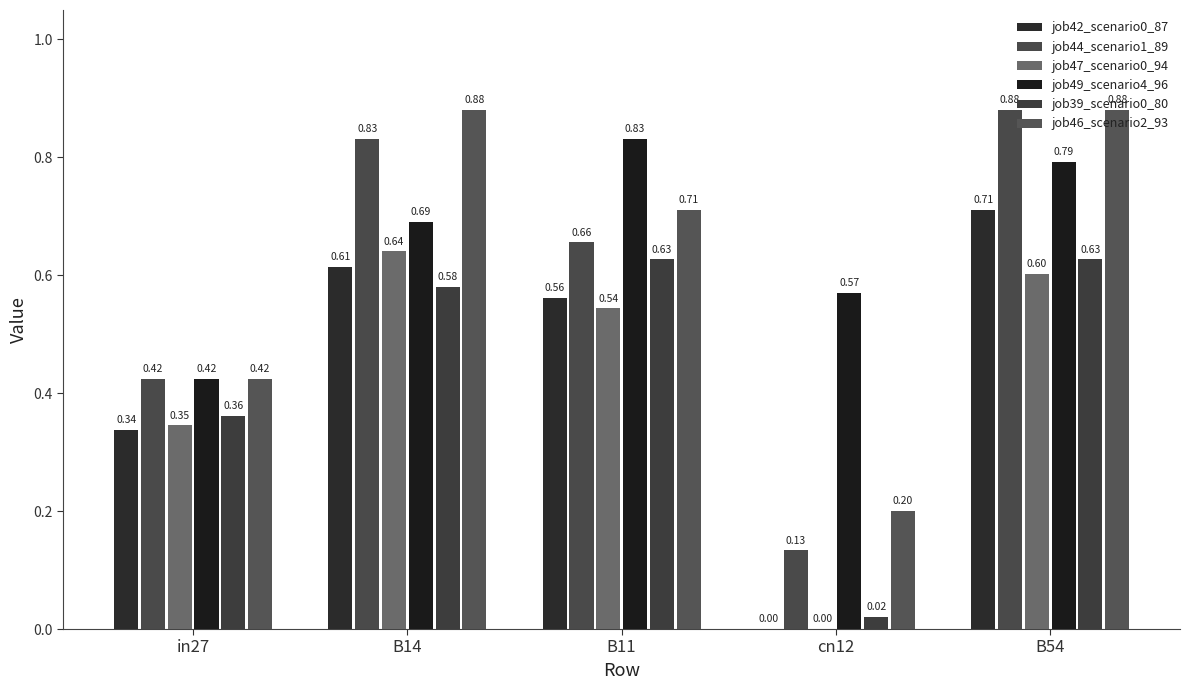

Count the job42_scenario0_87 values in the range 0 to 1.

5